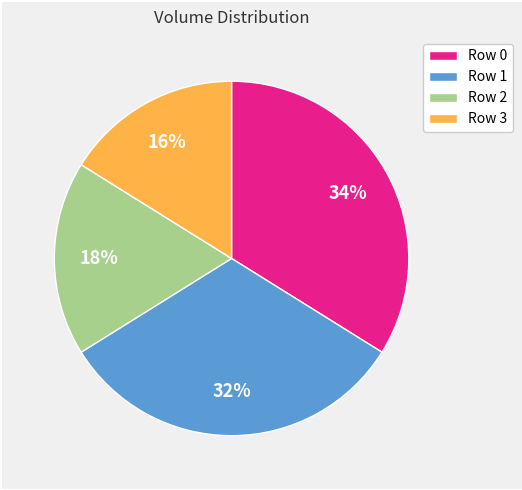

Is it true that Row 3 is 16% of the pie?

True